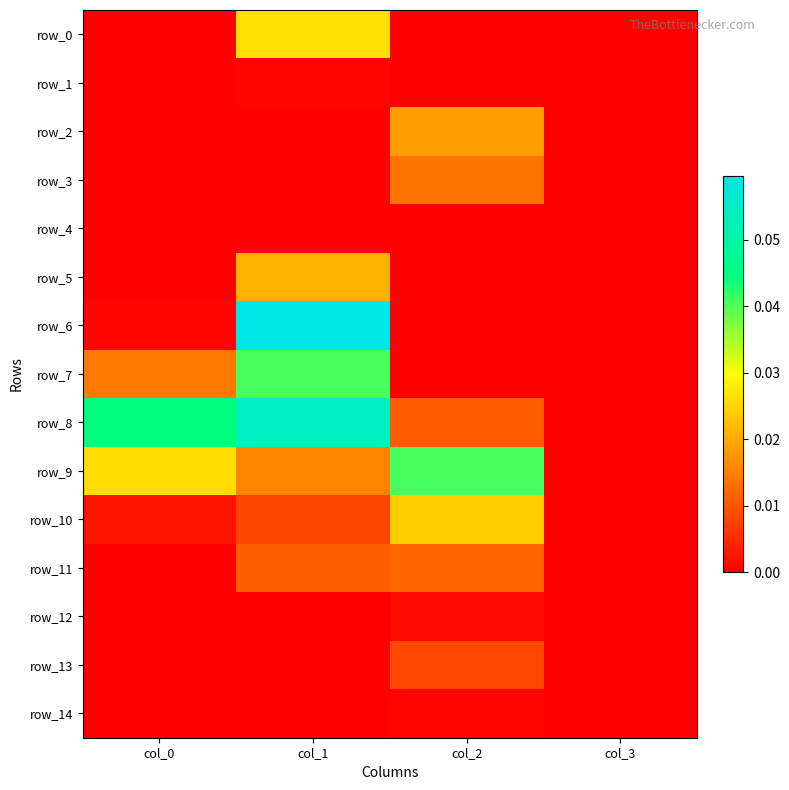

Which label corresponds to the largest value in the chart?

col_1